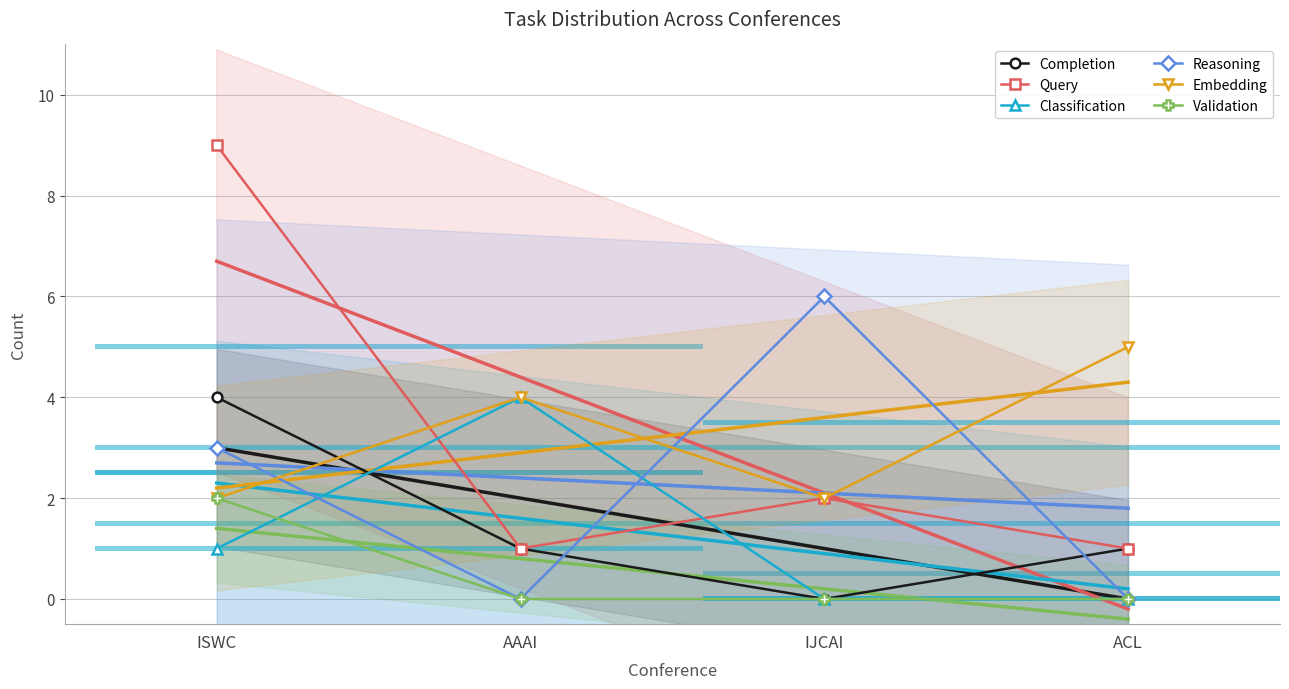

Is the value of Completion at ISWC greater than the value of Embedding at ACL?

No